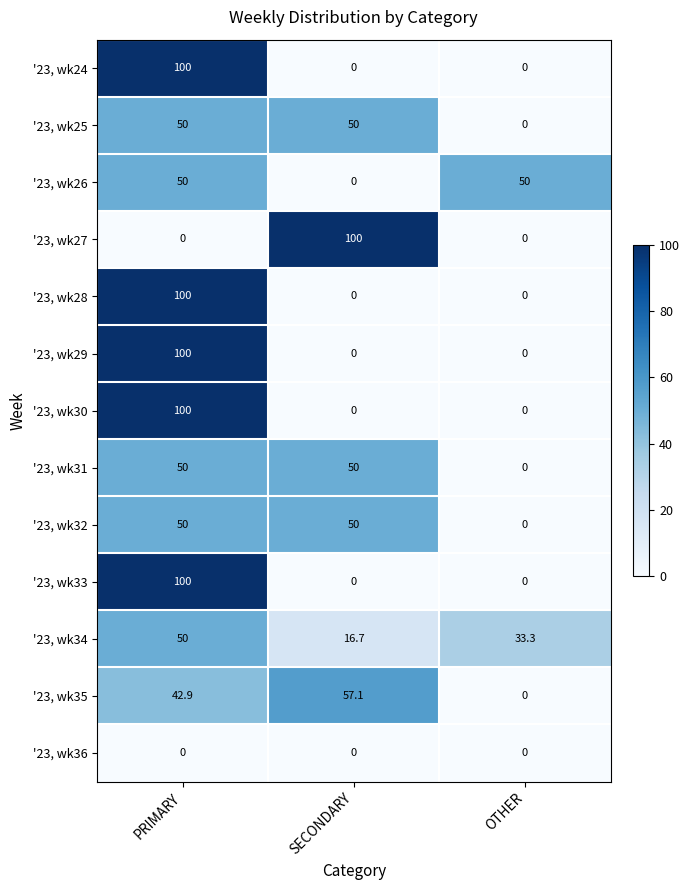

What is the difference between the highest and lowest values at PRIMARY?

100.0